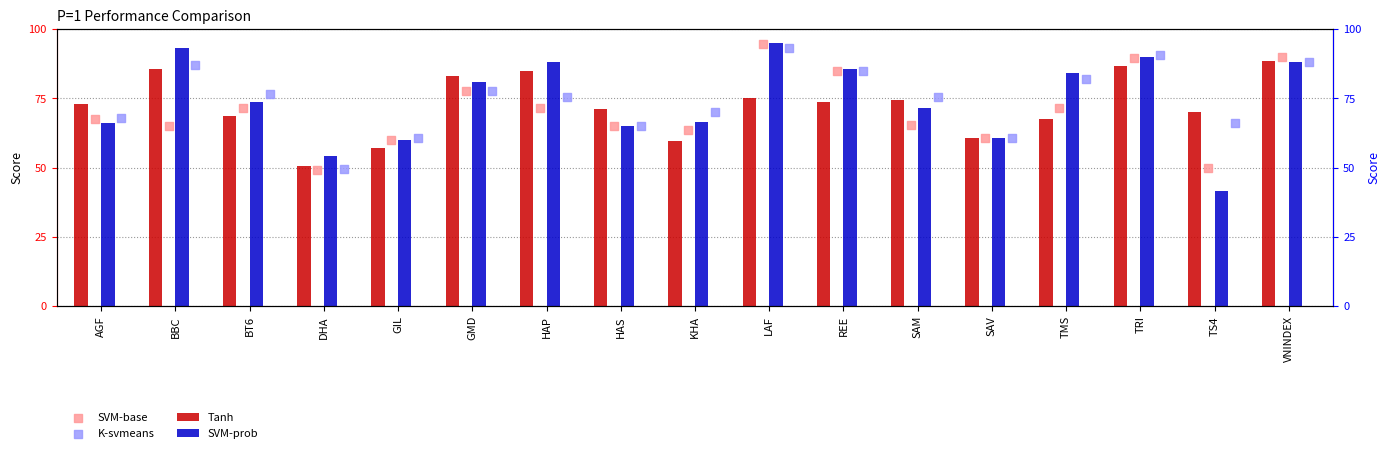

At which category is the sum across all series the highest?

LAF